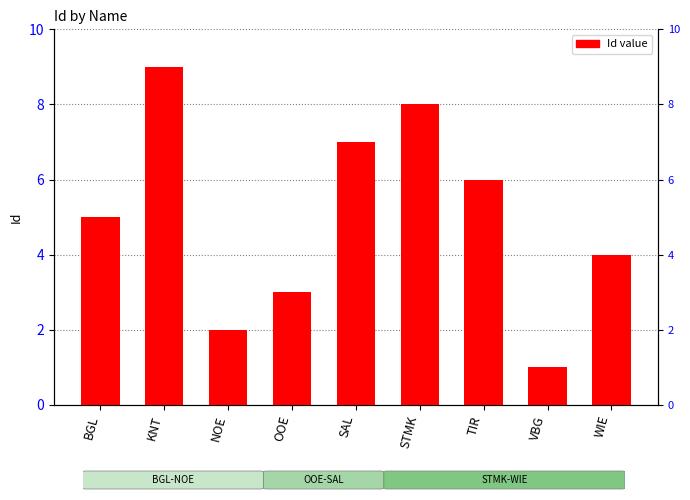

The value at WIE is 7. True or false?

False